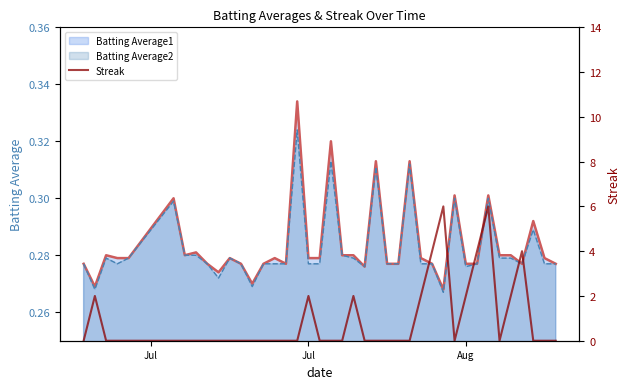

Reading right to left, transcribe all the data shown in this chart.

0	0	0	4	2	0	6	4	2	0	6	4	2	0	0	0	0	0	2	0	0	0	2	0	0	0	0	0	0	0	0	0	0	0	0	0	0	0	2	0